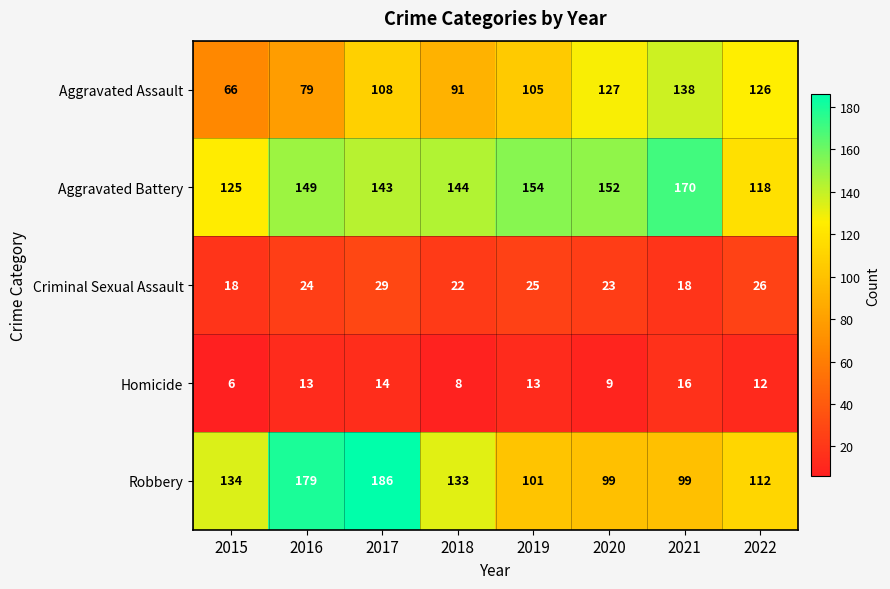

What is the sum of the Homicide values at 2018 and 2019?

21